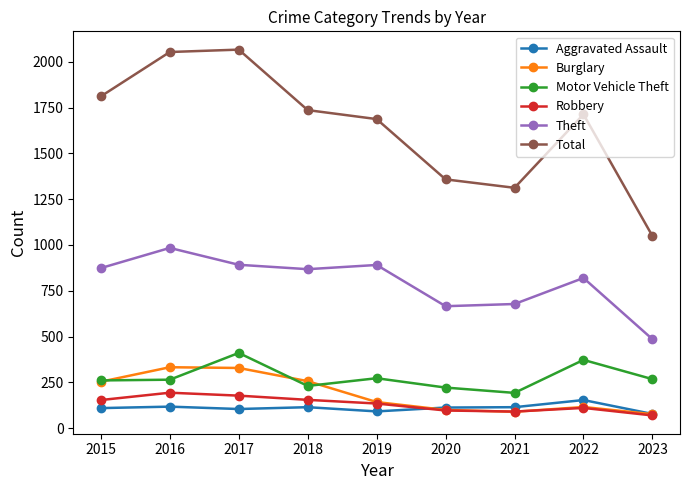

Which series has the largest range (max minus min)?

Total